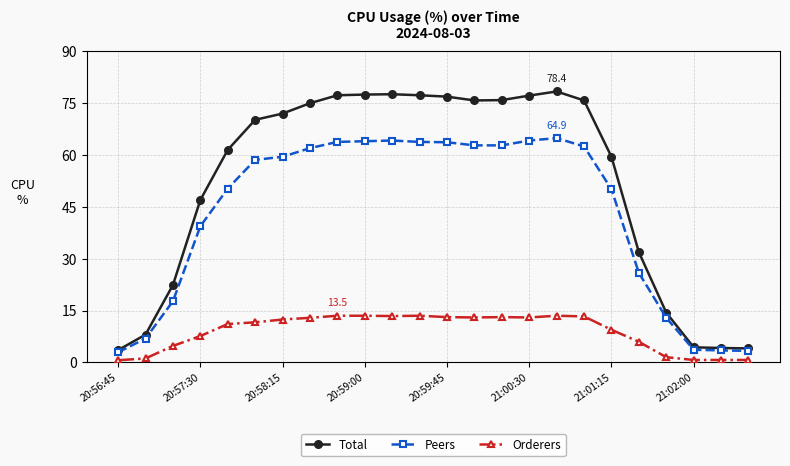

Which series has the largest total across all categories?

Total